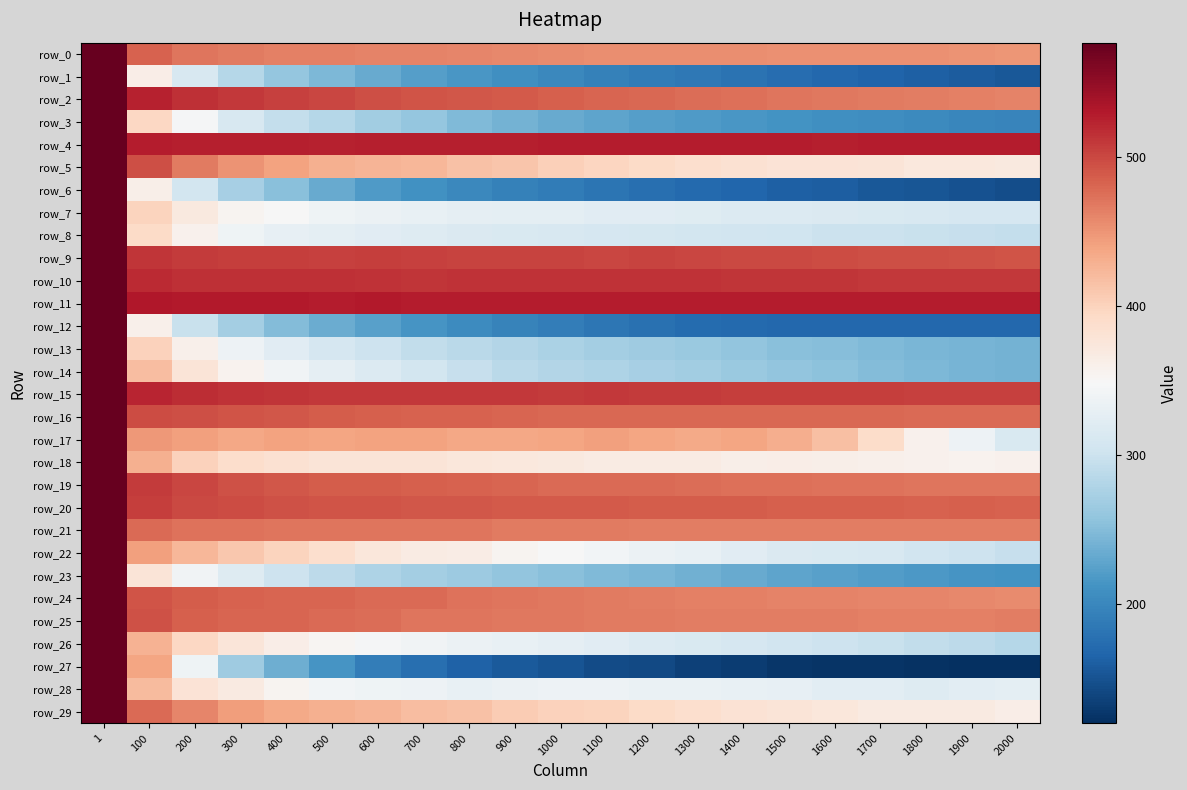

What is the highest value of the row_6 series?

576.8